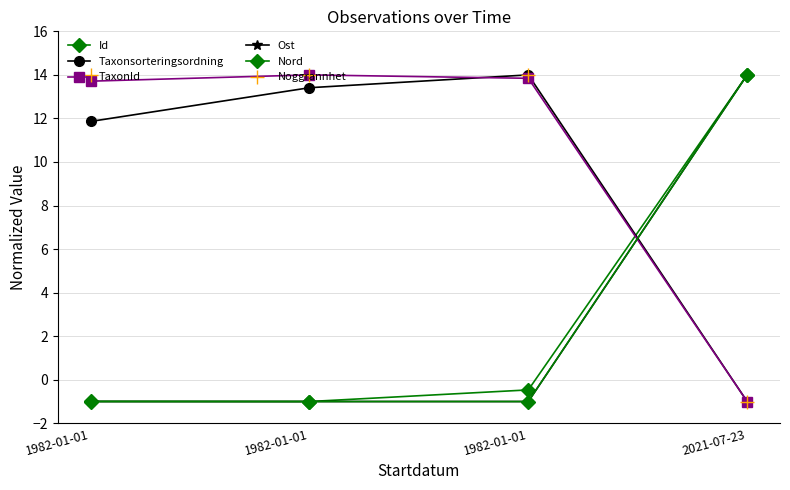

What is the value of the Noggrannhet point at the 4th from the left?

-1.0